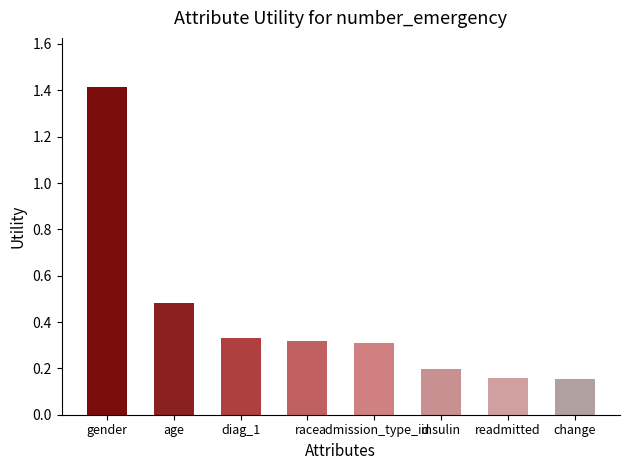

What is the label of the 8th bar from the left?

change